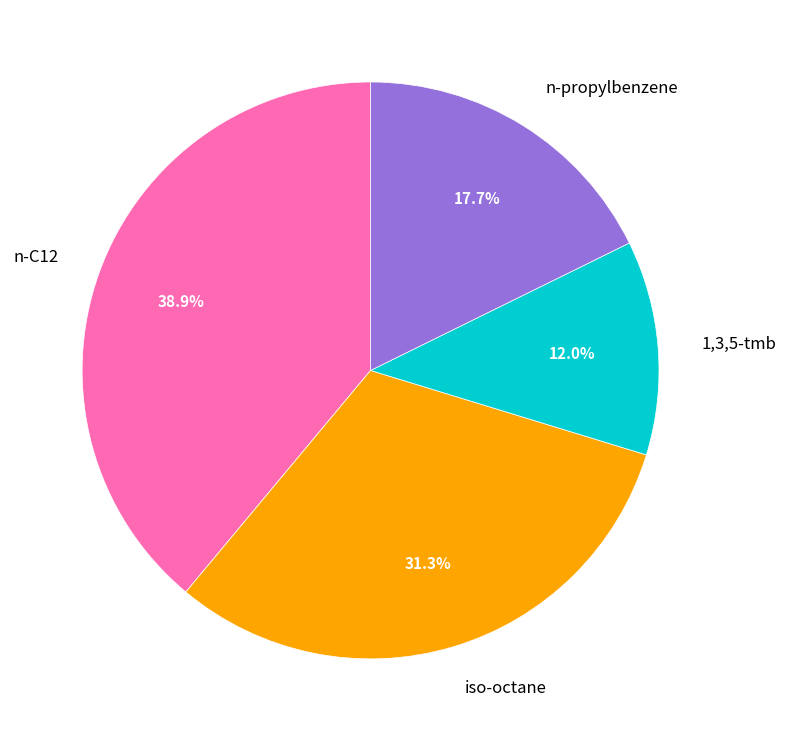

To the nearest percent, what is the difference between the largest and smallest slice percentages?

27%